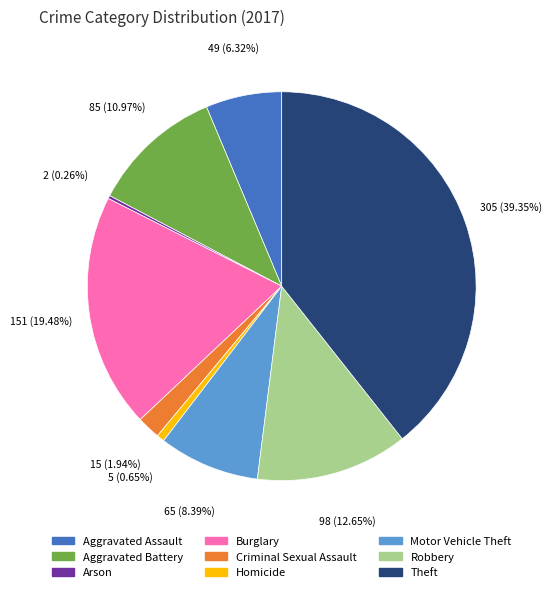

What is the largest slice in the pie chart?

Theft